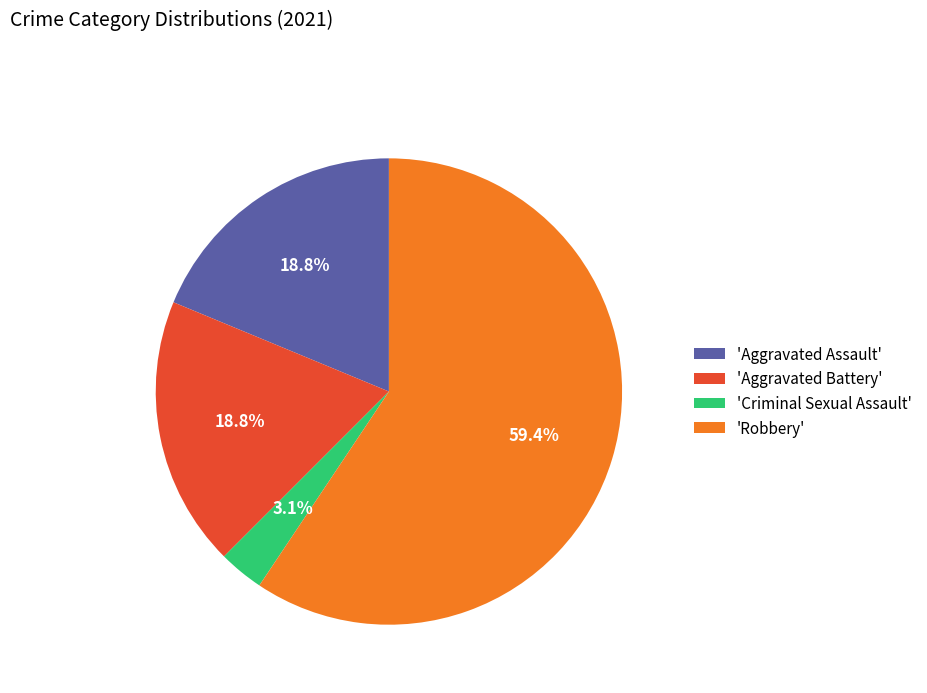

What is the largest slice in the pie chart?

'Robbery'